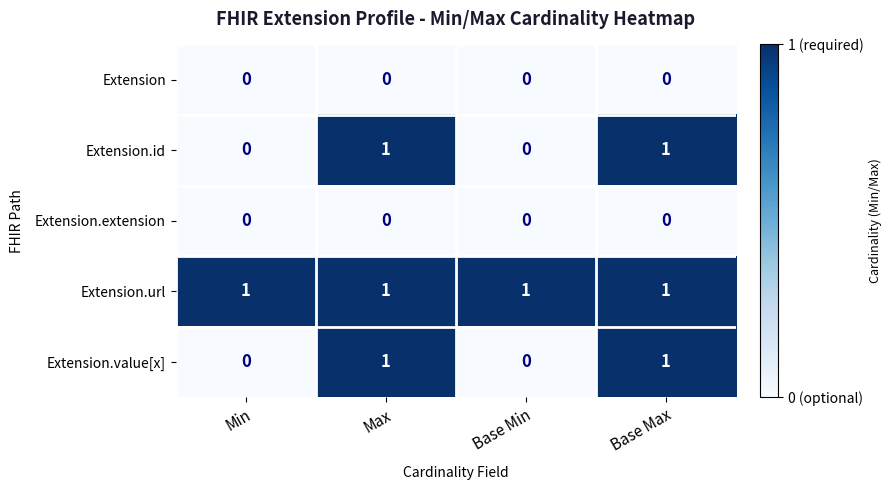

Reading left to right, what are all the values shown in this chart?

Extension: 0	0	0	0
Extension.id: 0	1	0	1
Extension.extension: 0	0	0	0
Extension.url: 1	1	1	1
Extension.value[x]: 0	1	0	1